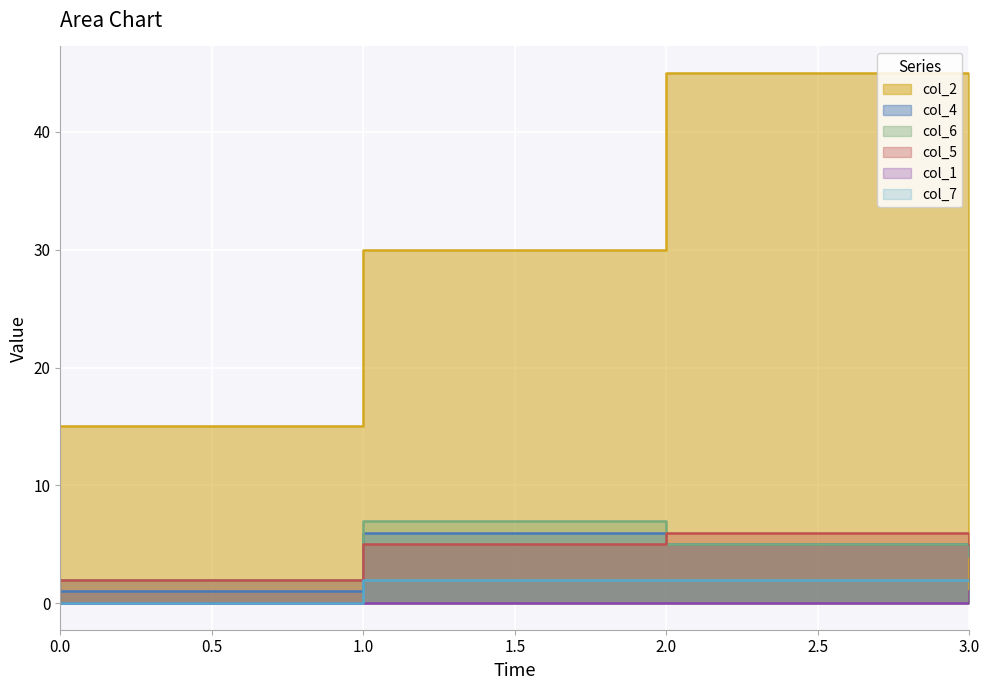

Count the number of data series in this chart.

6